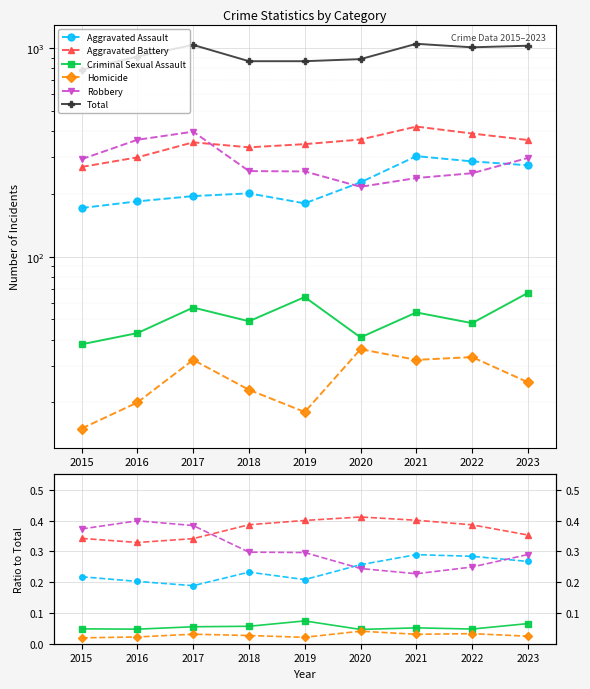

Which category has the highest value in the Total series?

2021